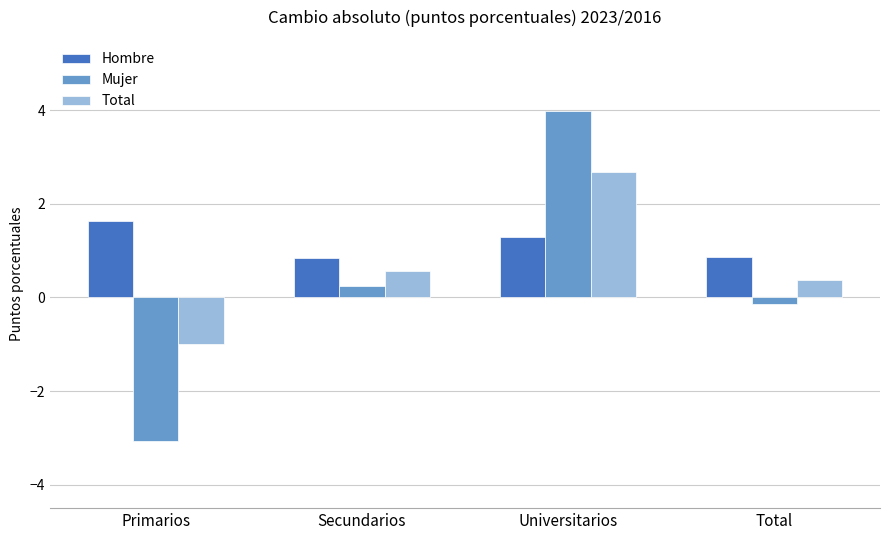

What is the difference between the highest and lowest values at Universitarios?

2.7